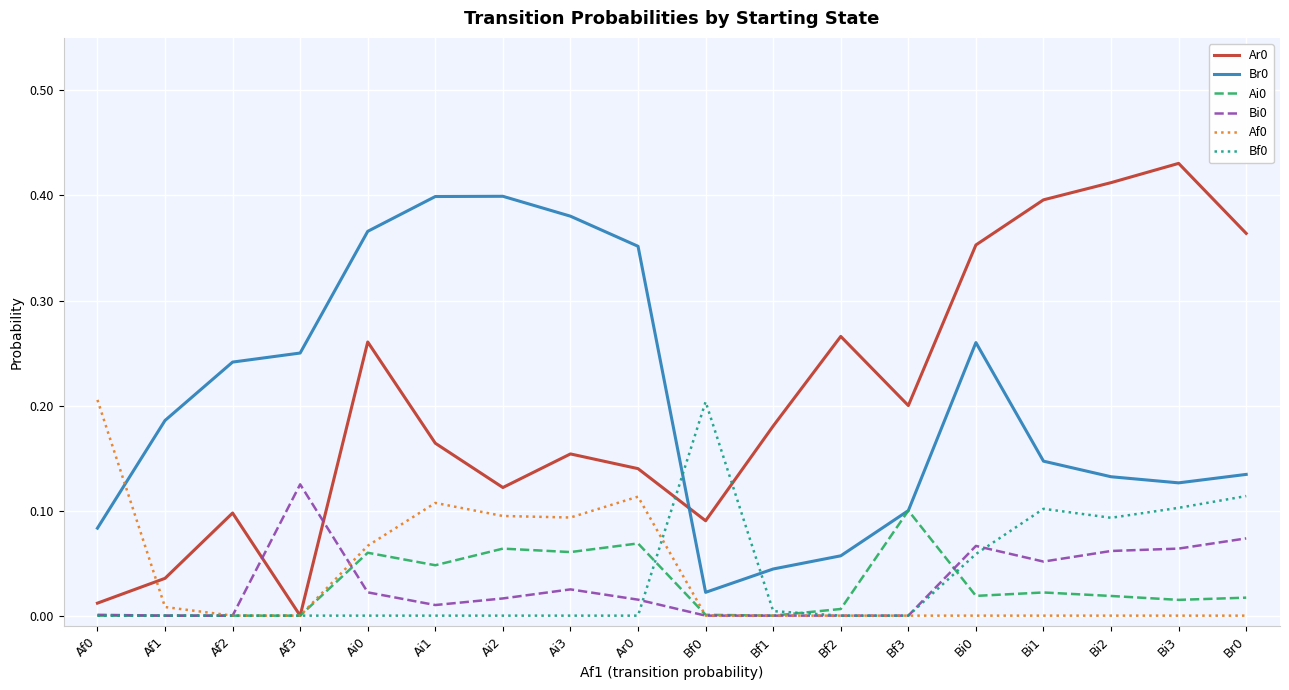

Is the value of Br0 at Af2 greater than the value of Ai0 at Bi1?

Yes